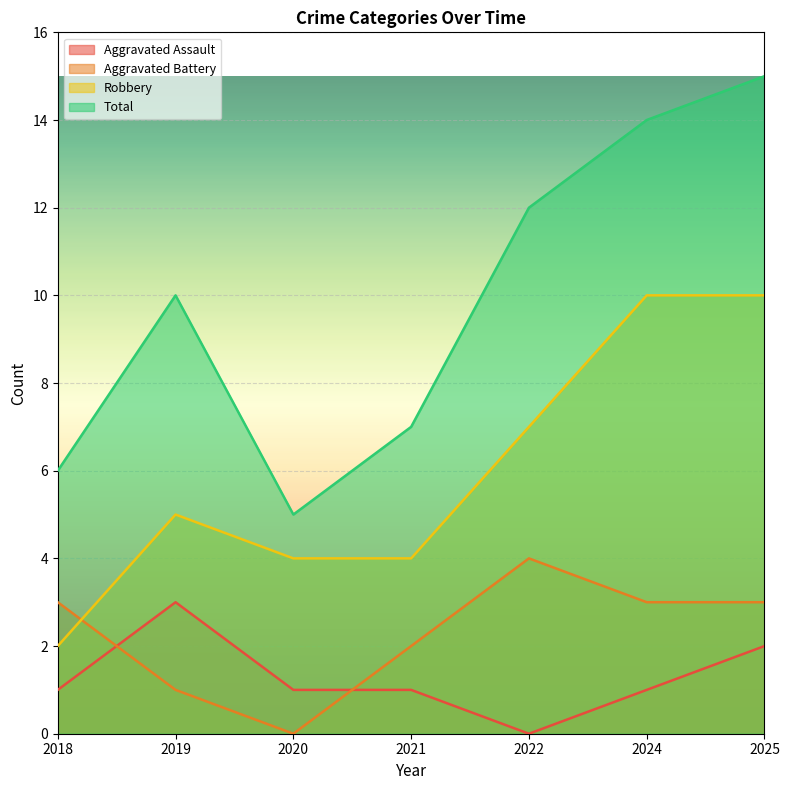

What is the sum of the Aggravated Assault values at 2022 and 2020?

1